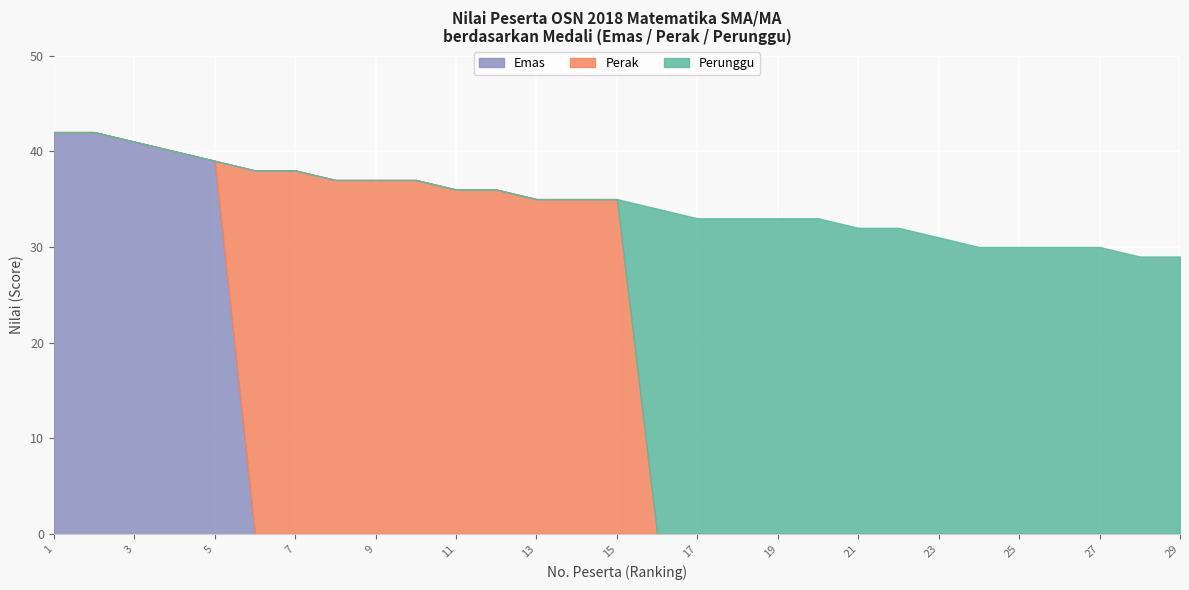

True or false: Emas has more than 2 interior local peaks.

False